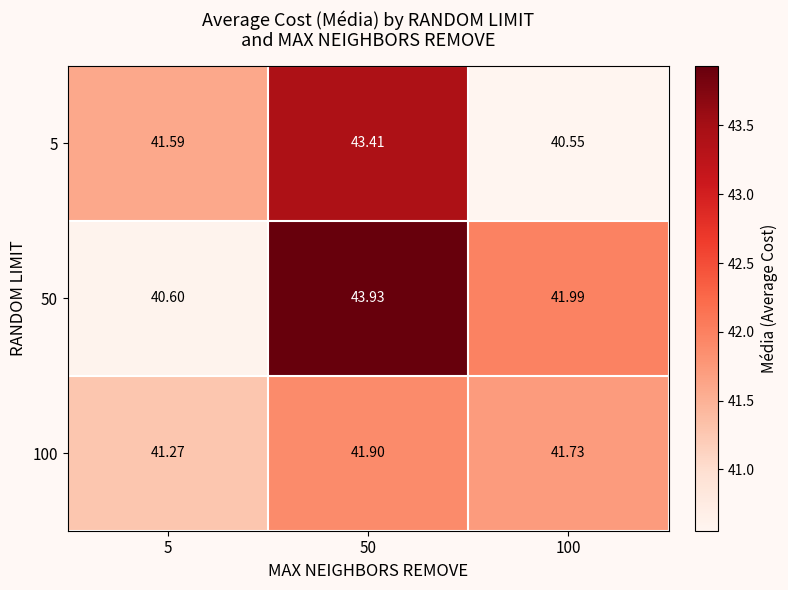

Is the value of 50 at 50 greater than the value of 5 at 100?

Yes